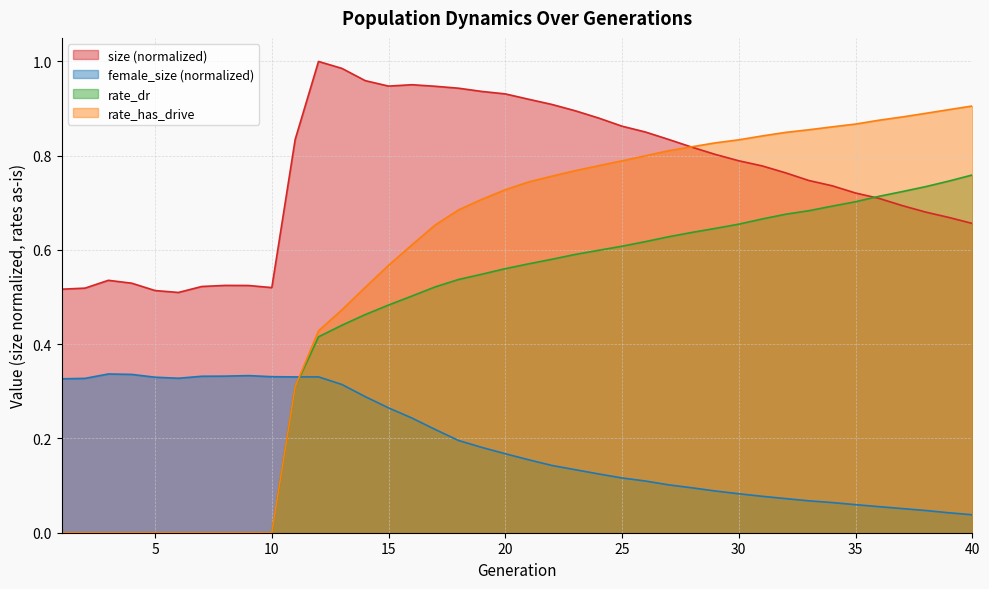

What are all the series names shown in the legend?

size (normalized), female_size (normalized), rate_dr, rate_has_drive